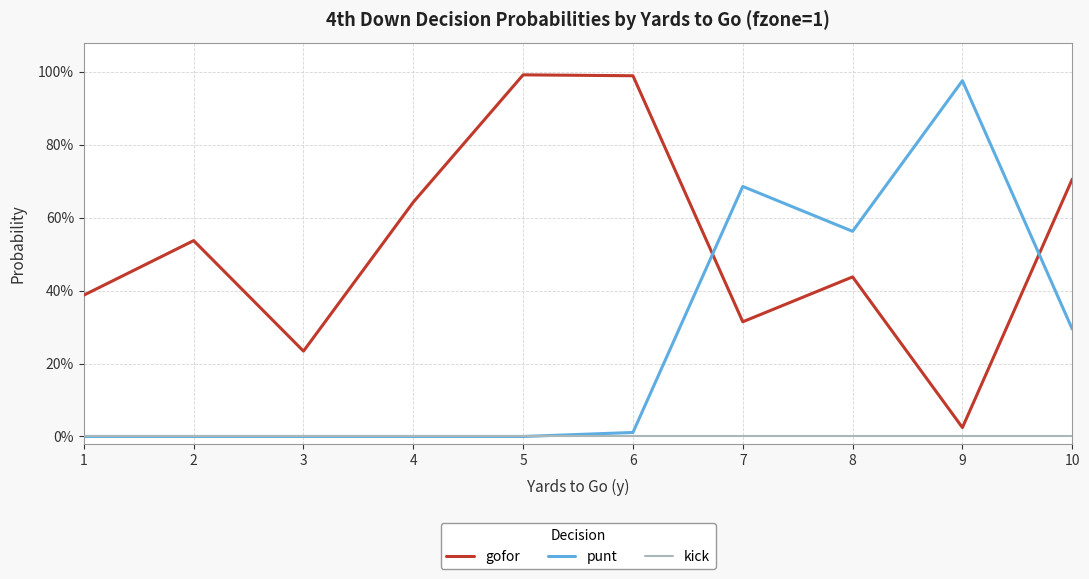

Is this an area chart (filled region under the line)?

No